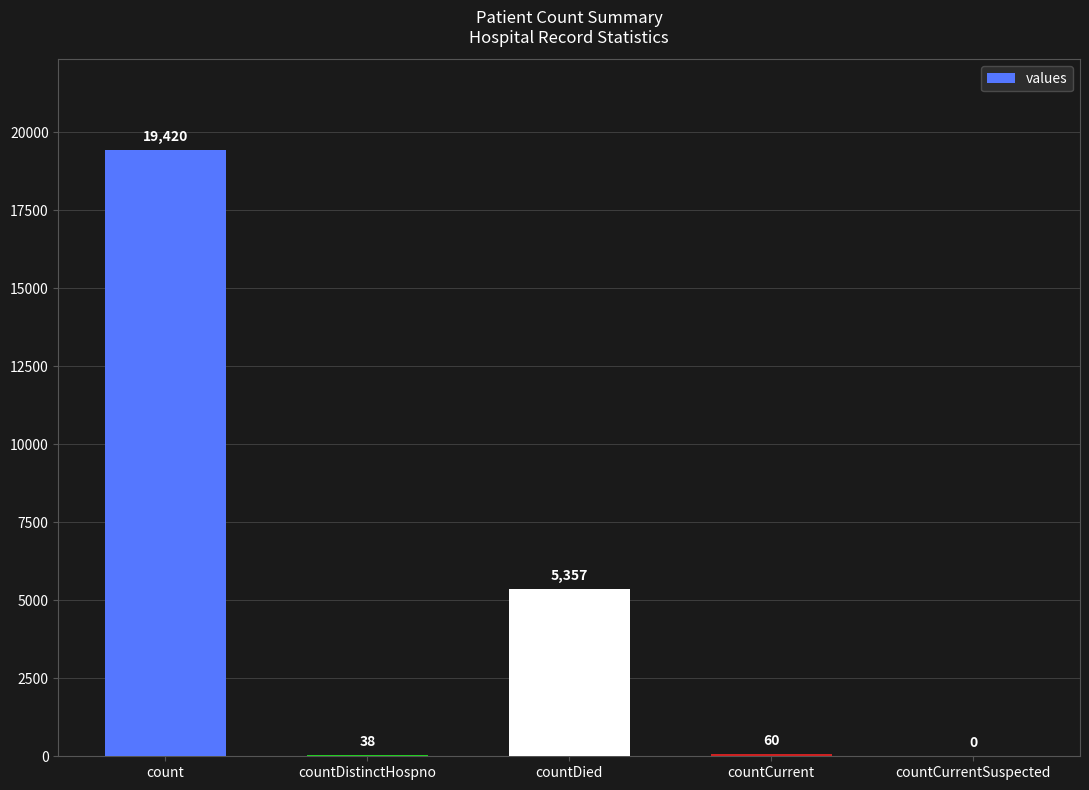

Which category has the highest value across all series?

count